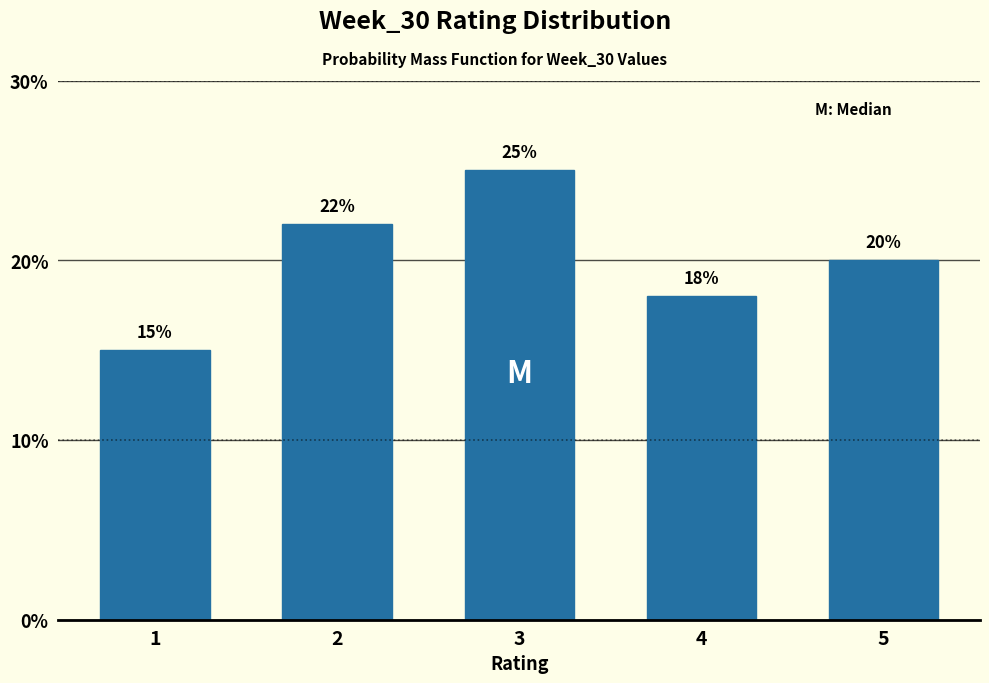

Reading left to right, what are all the values shown in this chart?

15	22	25	18	20